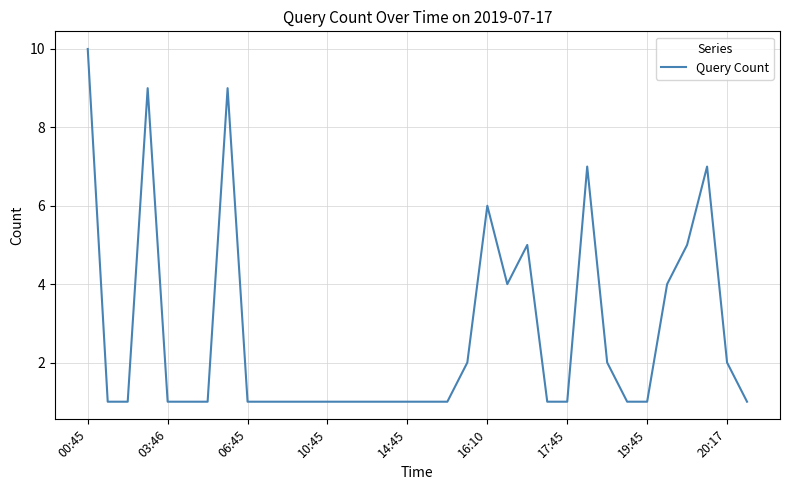

Does the chart display data point markers on the line(s)?

No